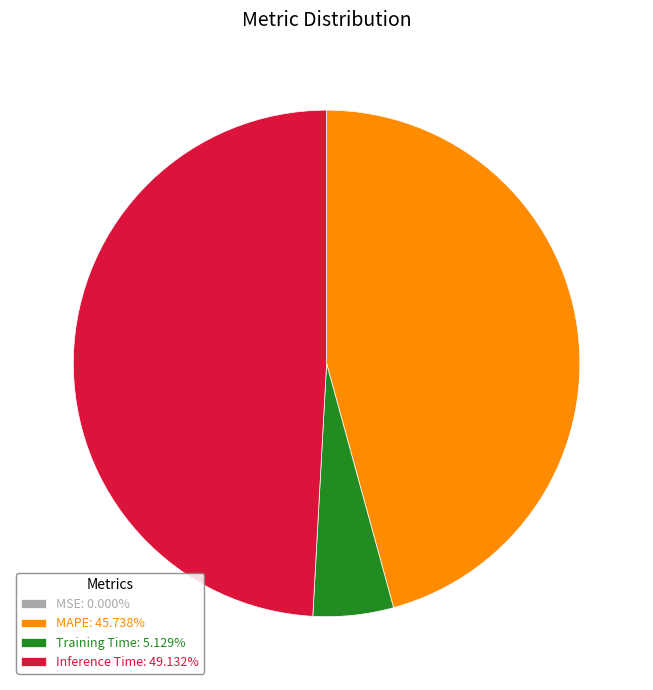

Does Training Time: 5.129% represent more than half of the total?

No